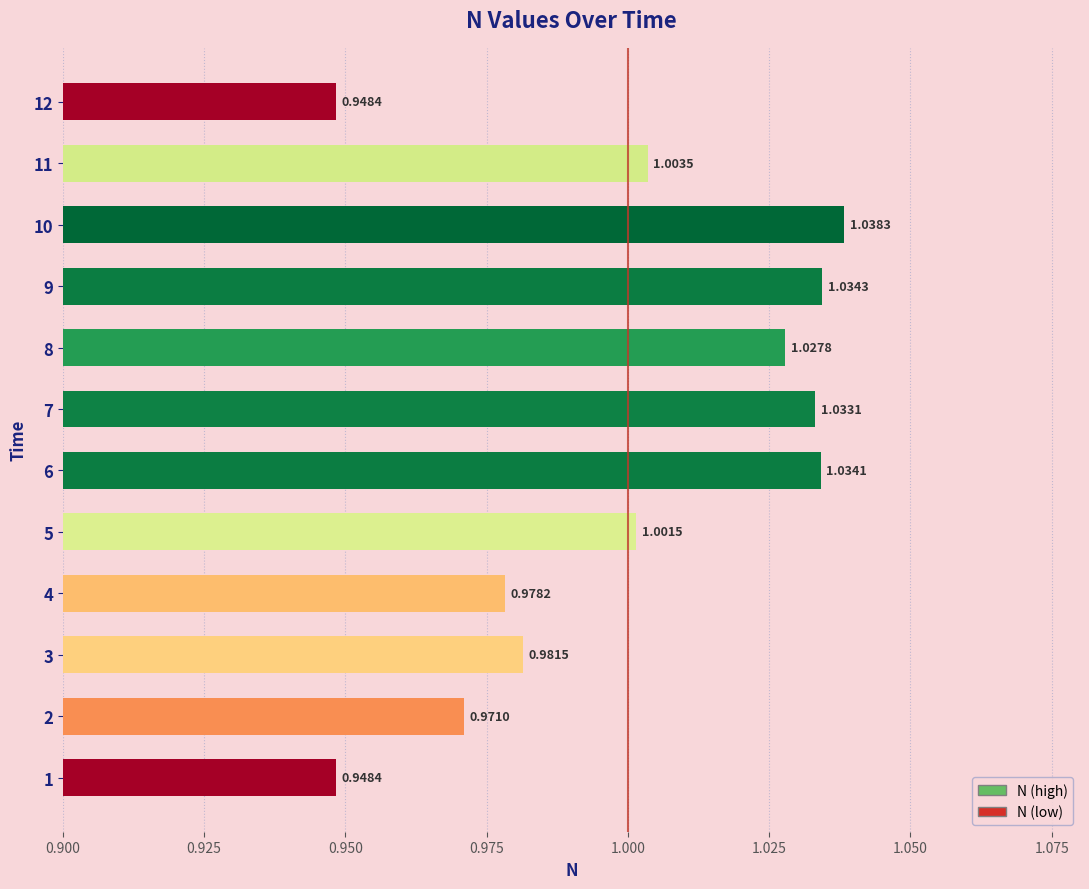

What is the sum of all values?

12.0